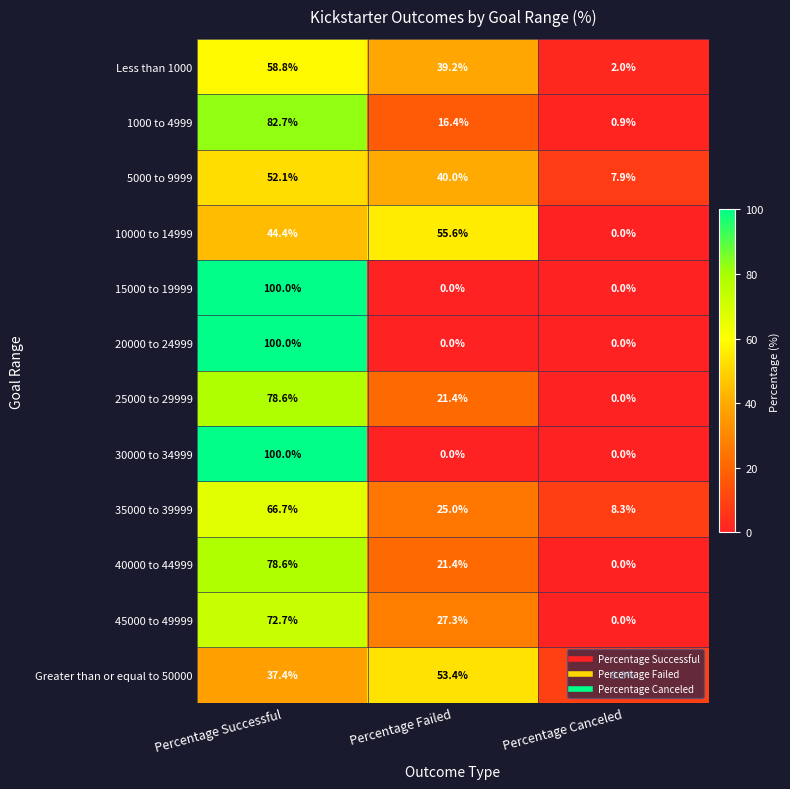

What is the spread (max minus min) of values at Percentage Failed?

55.6